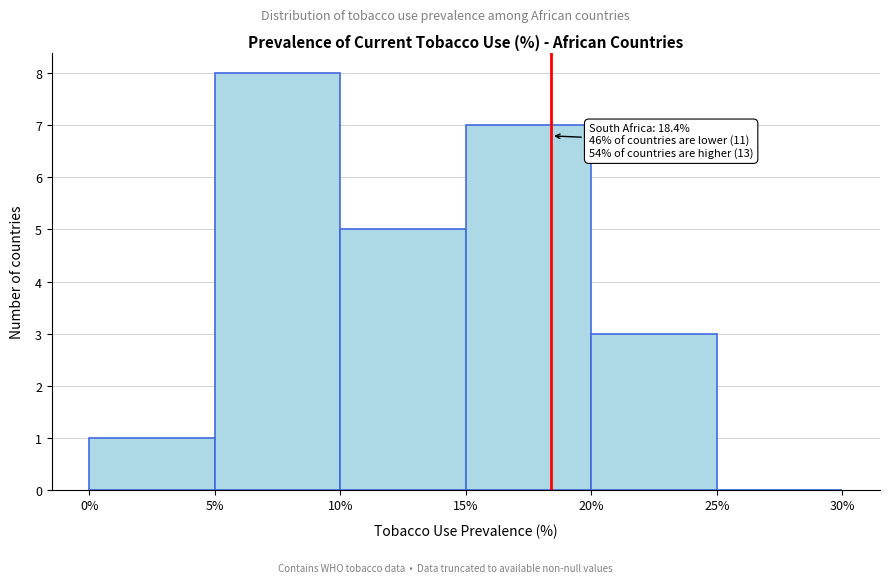

Which range on the x-axis has the tallest bar?

5% to 10%